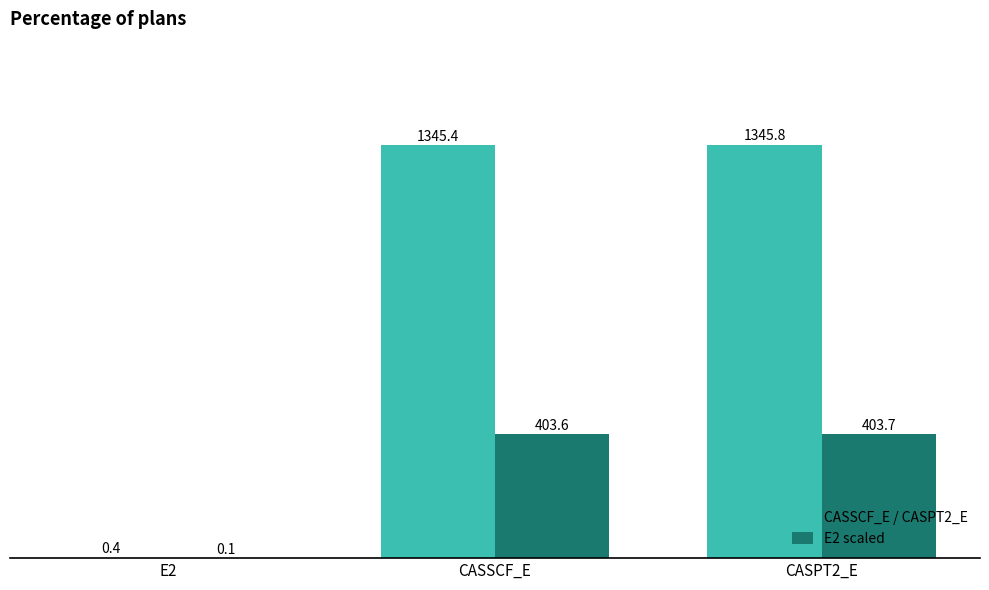

What are all the series names shown in the legend?

CASSCF_E / CASPT2_E, E2 scaled